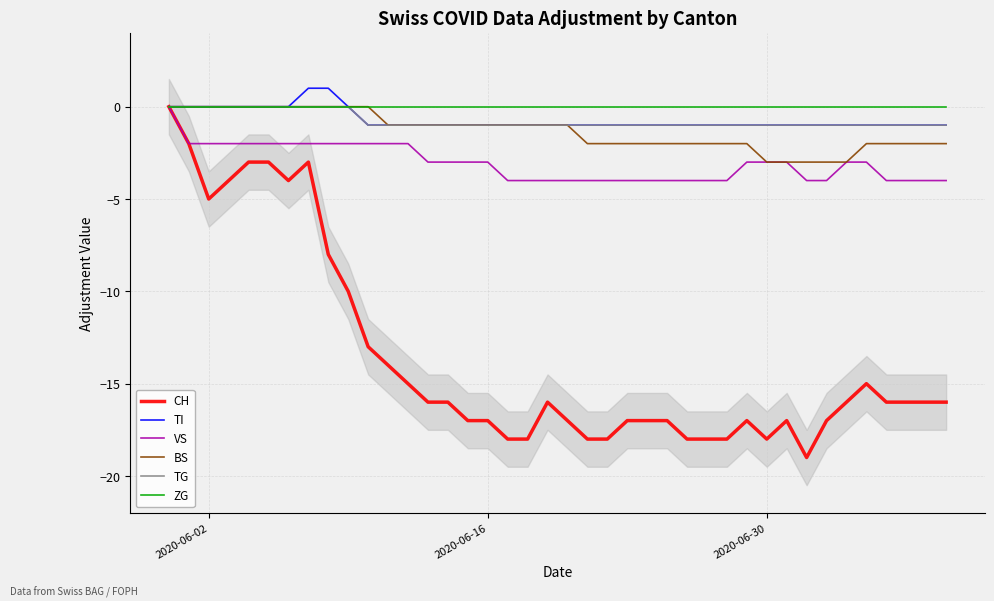

Reading right to left, list all the values displayed in this chart.

CH: -16	-16	-16	-16	-15	-16	-17	-19	-17	-18	-17	-18	-18	-18	-17	-17	-17	-18	-18	-17	-16	-18	-18	-17	-17	-16	-16	-15	-14	-13	-10	-8	-3	-4	-3	-3	-4	-5	-2	0
TI: -1	-1	-1	-1	-1	-1	-1	-1	-1	-1	-1	-1	-1	-1	-1	-1	-1	-1	-1	-1	-1	-1	-1	-1	-1	-1	-1	-1	-1	-1	0	1	1	0	0	0	0	0	0	0
VS: -4	-4	-4	-4	-3	-3	-4	-4	-3	-3	-3	-4	-4	-4	-4	-4	-4	-4	-4	-4	-4	-4	-4	-3	-3	-3	-3	-2	-2	-2	-2	-2	-2	-2	-2	-2	-2	-2	-2	0
BS: -2	-2	-2	-2	-2	-3	-3	-3	-3	-3	-2	-2	-2	-2	-2	-2	-2	-2	-2	-1	-1	-1	-1	-1	-1	-1	-1	-1	-1	0	0	0	0	0	0	0	0	0	0	0
TG: -1	-1	-1	-1	-1	-1	-1	-1	-1	-1	-1	-1	-1	-1	-1	-1	-1	-1	-1	-1	-1	-1	-1	-1	-1	-1	-1	-1	-1	-1	0	0	0	0	0	0	0	0	0	0
ZG: 0	0	0	0	0	0	0	0	0	0	0	0	0	0	0	0	0	0	0	0	0	0	0	0	0	0	0	0	0	0	0	0	0	0	0	0	0	0	0	0